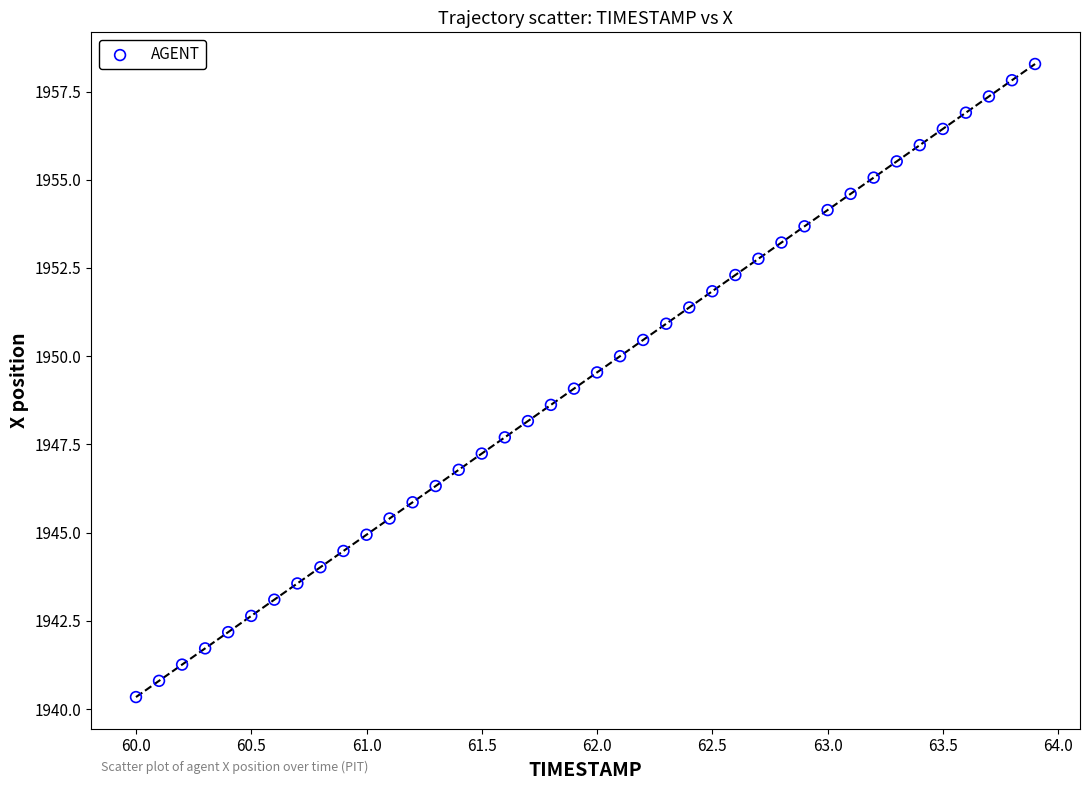

What is the range of Y values (max minus min)?

17.9